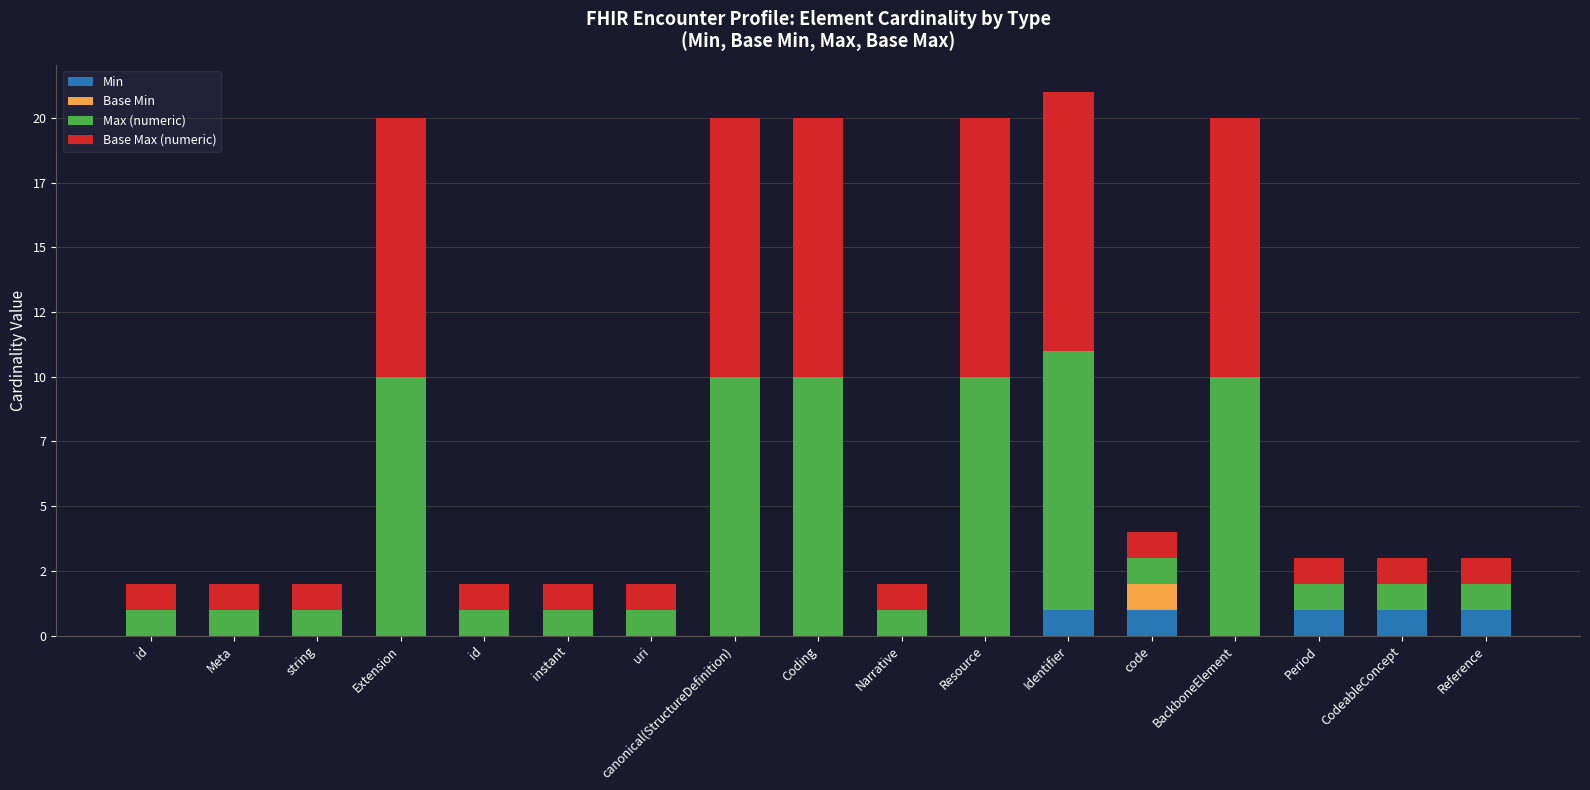

Does the chart contain stacked bars?

Yes